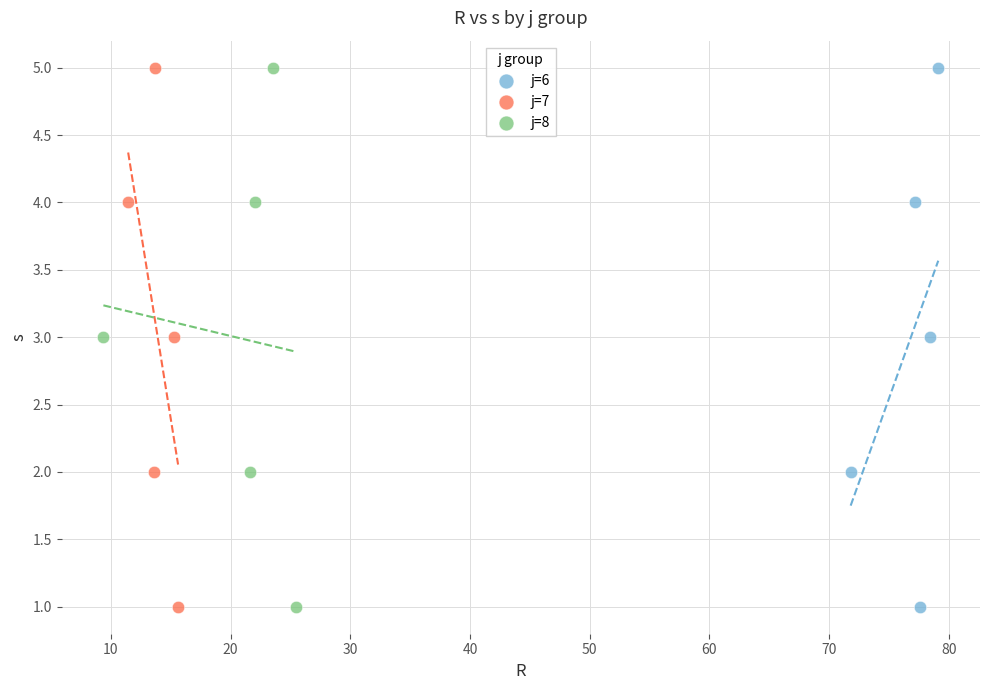

What are all the series names shown in the legend?

j=6, j=7, j=8